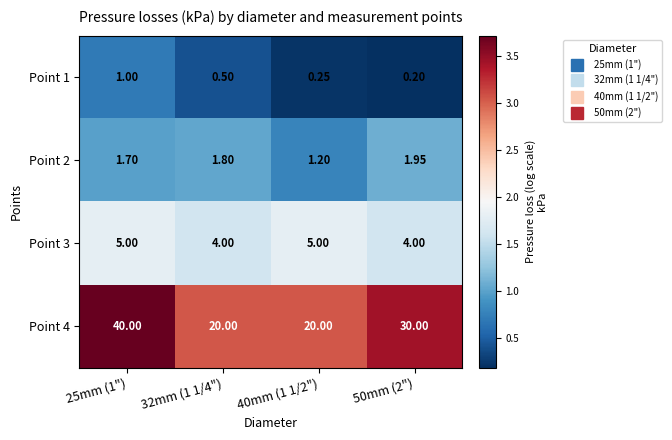

Rank the series by their maximum value, from lowest to highest.

Point 1, Point 2, Point 3, Point 4